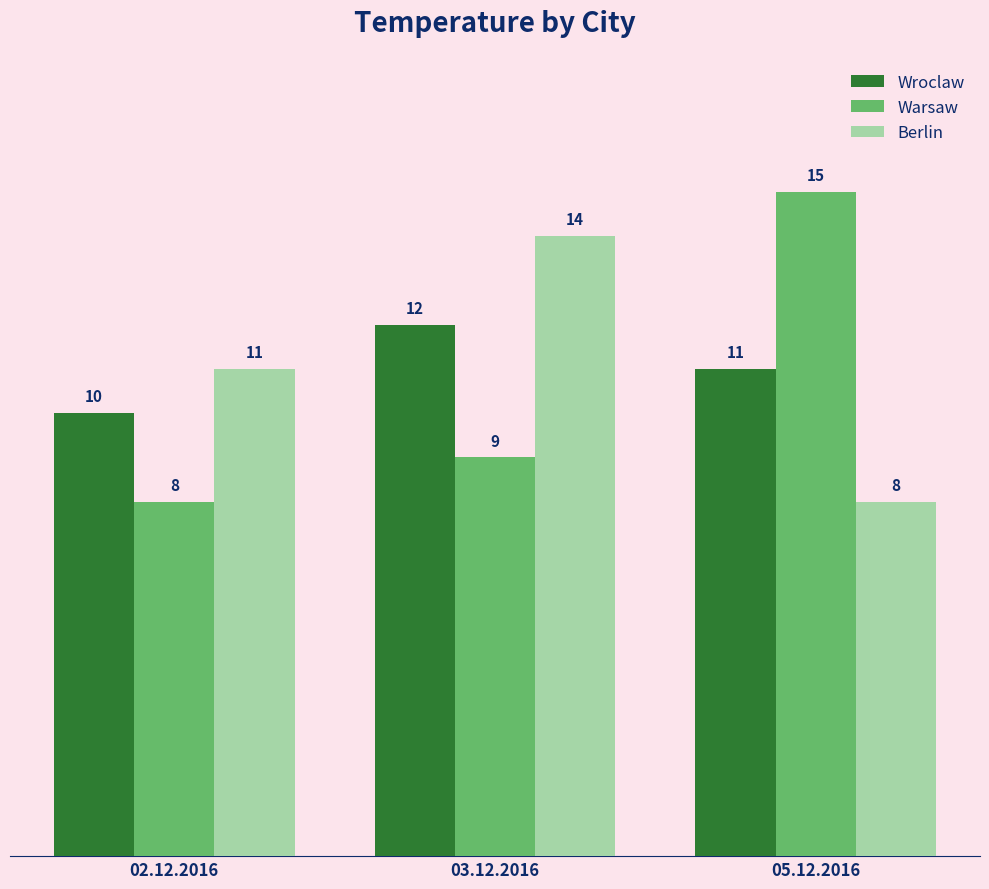

Is it true that Warsaw equals 15 at 05.12.2016?

True